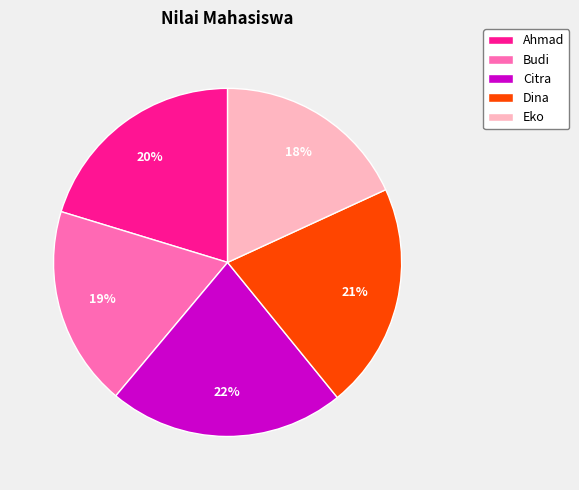

Do Eko and Citra together represent more than half of the pie?

No